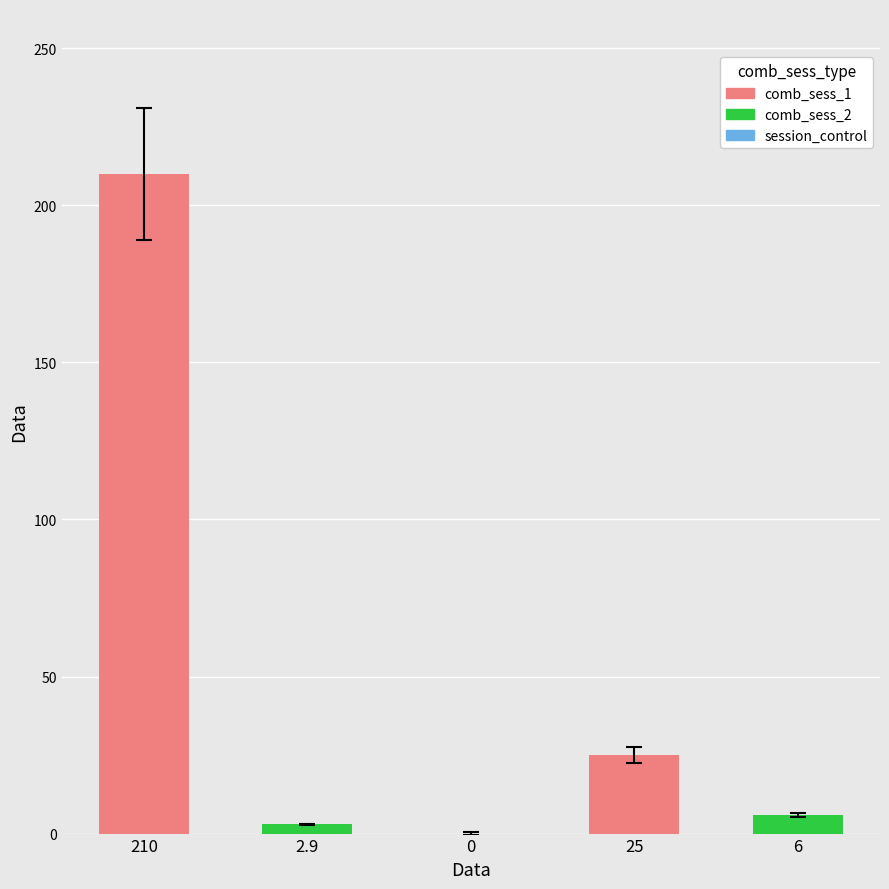

The value at 210 is 309.2. True or false?

False